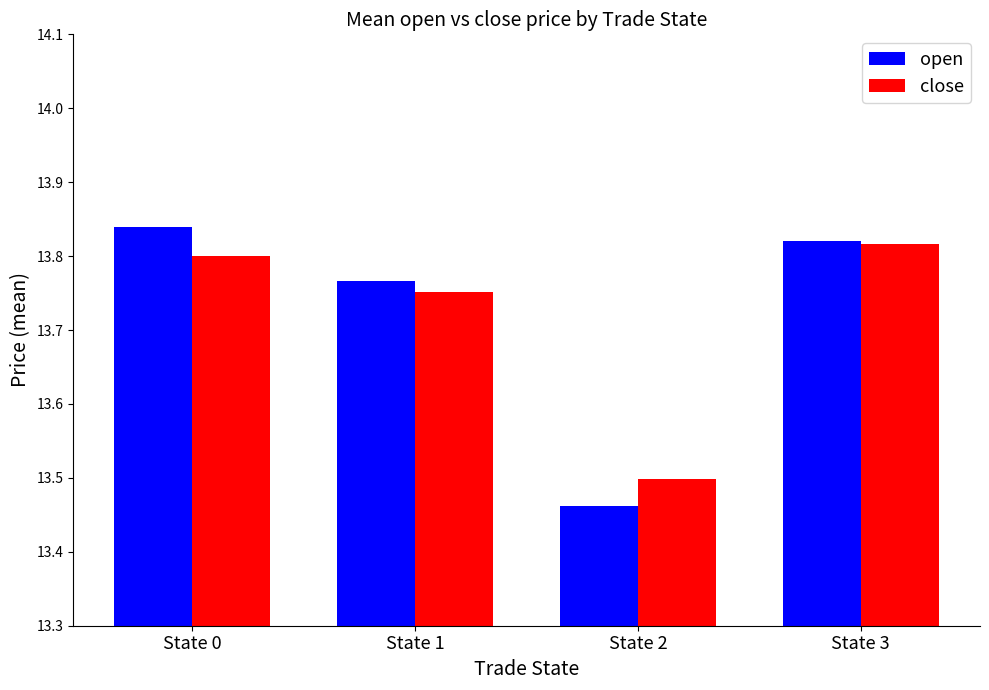

Which category has the highest value in the open series?

State 0